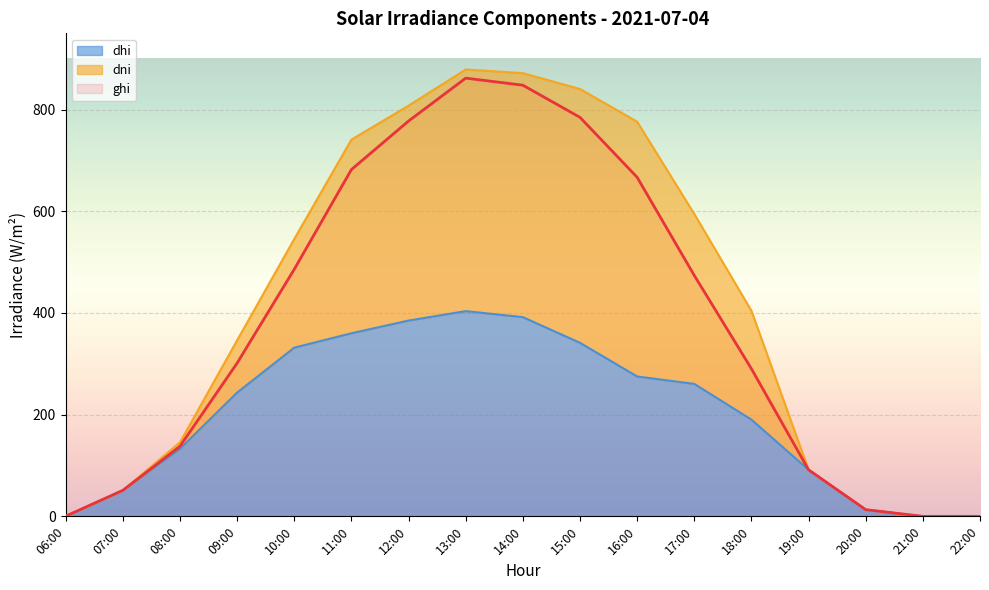

What is the difference between the maximum and minimum values in the dhi series?

403.6